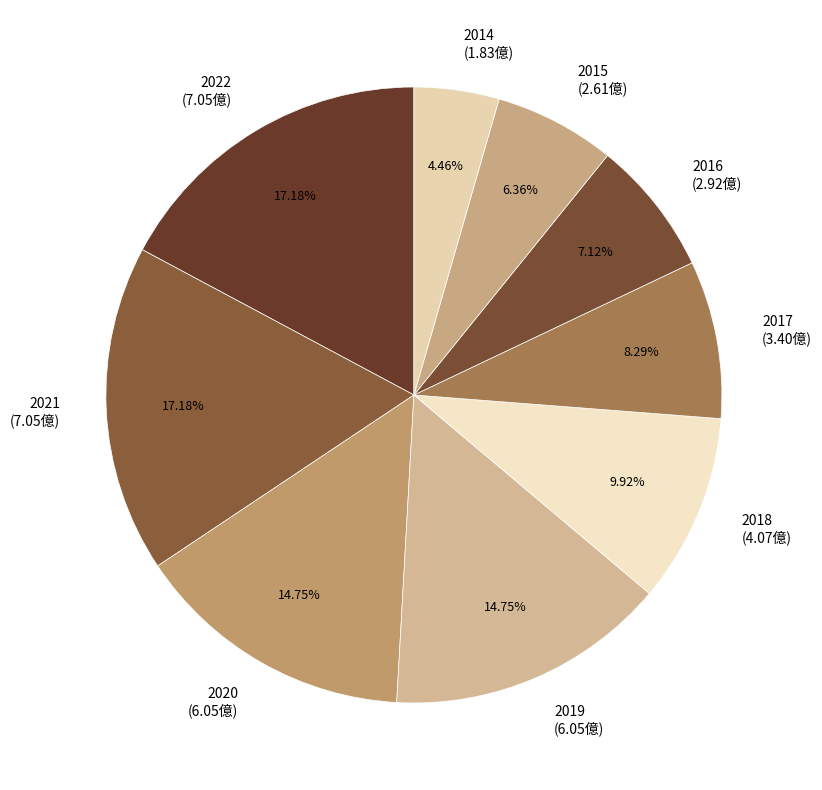

What percentage do 2019 and 2015 together represent?

21.1%